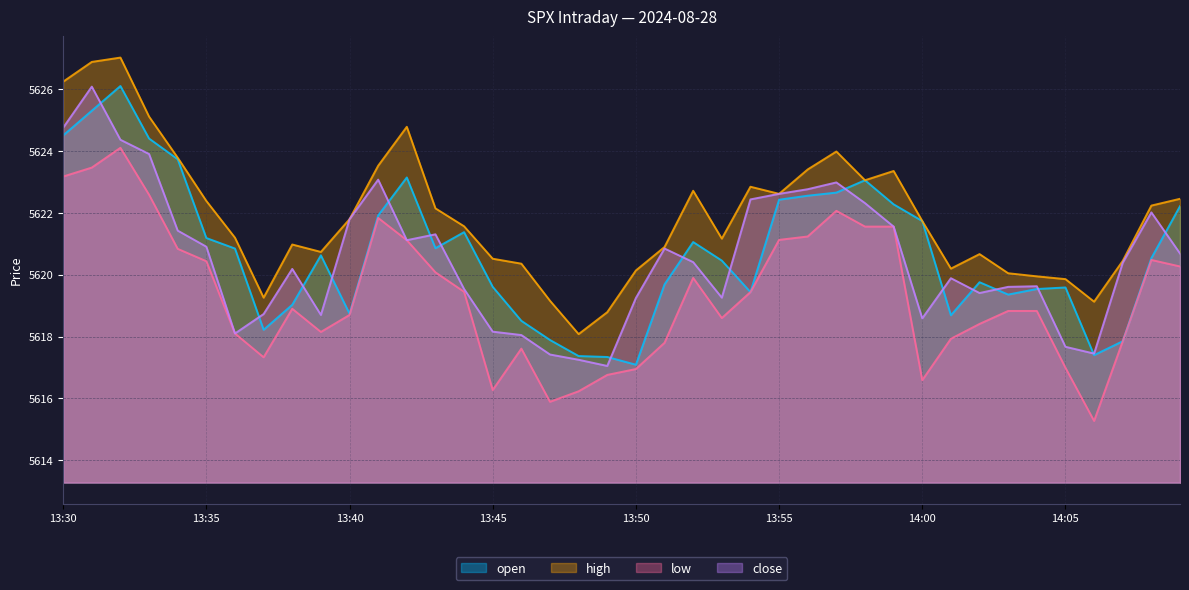

What is the difference between the maximum and minimum values in the high series?

8.9